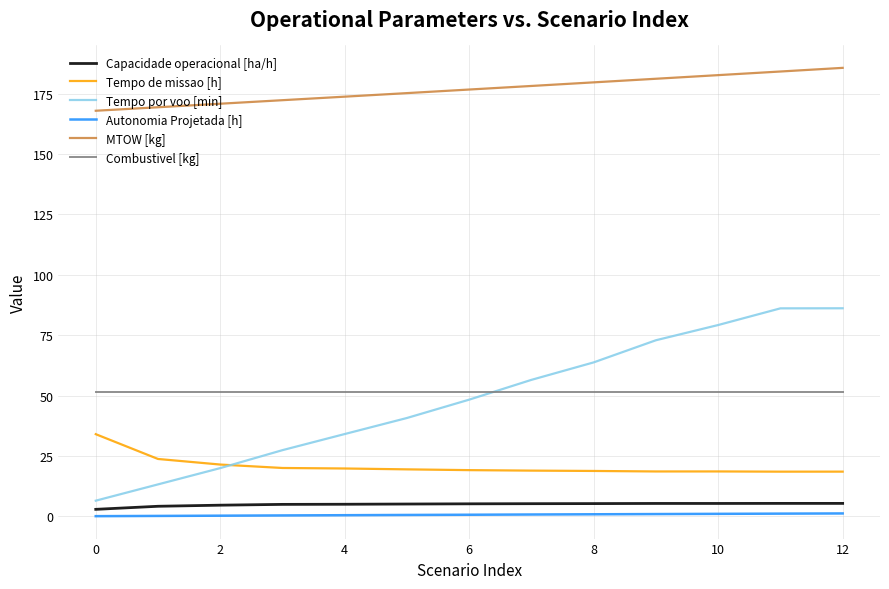

What is the maximum value for Combustivel [kg]?

51.4